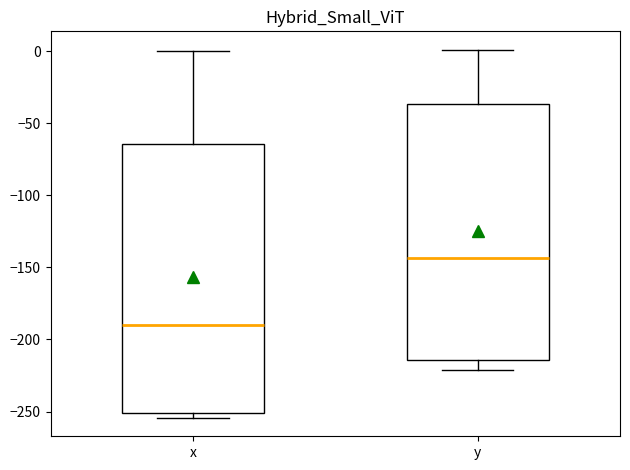

Reading left to right, transcribe this box plot: for each box, give where its median line is, the range the box spans, and where its two whiskers end, as read against the y-axis. The values are not printed on the chart, so give them approximately, as read against the axis.

x: median -190, box -250 to -65, whiskers -255 to 0
y: median -145, box -215 to -35, whiskers -220 to 0